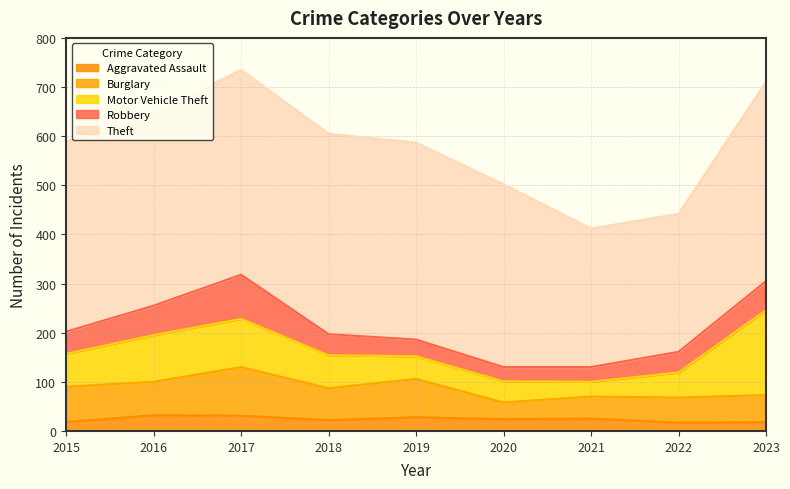

Which category has the highest value across all series?

2017